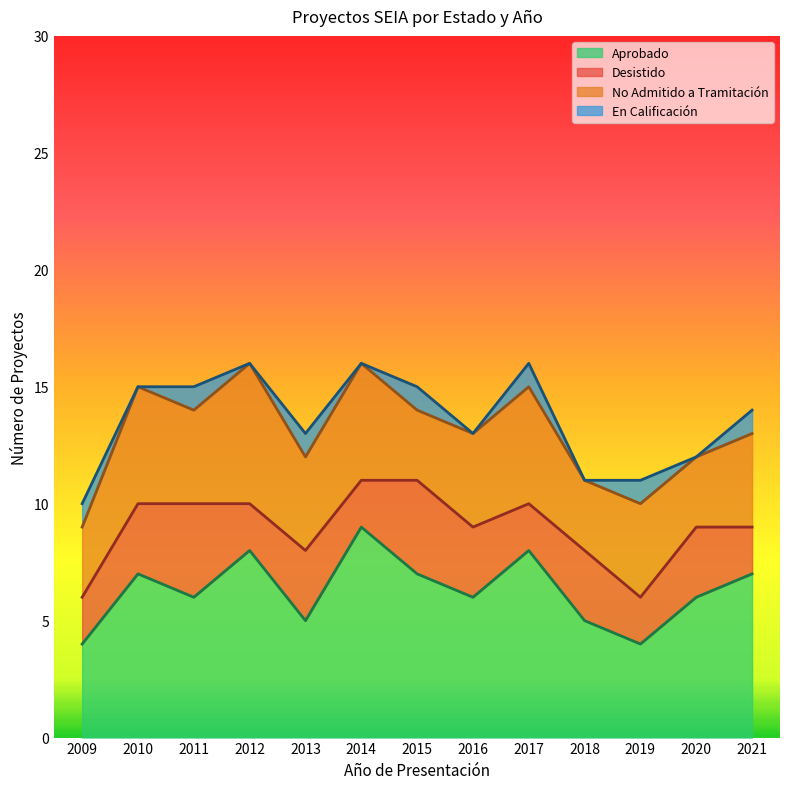

How many interior local valleys does the Aprobado series have?

4